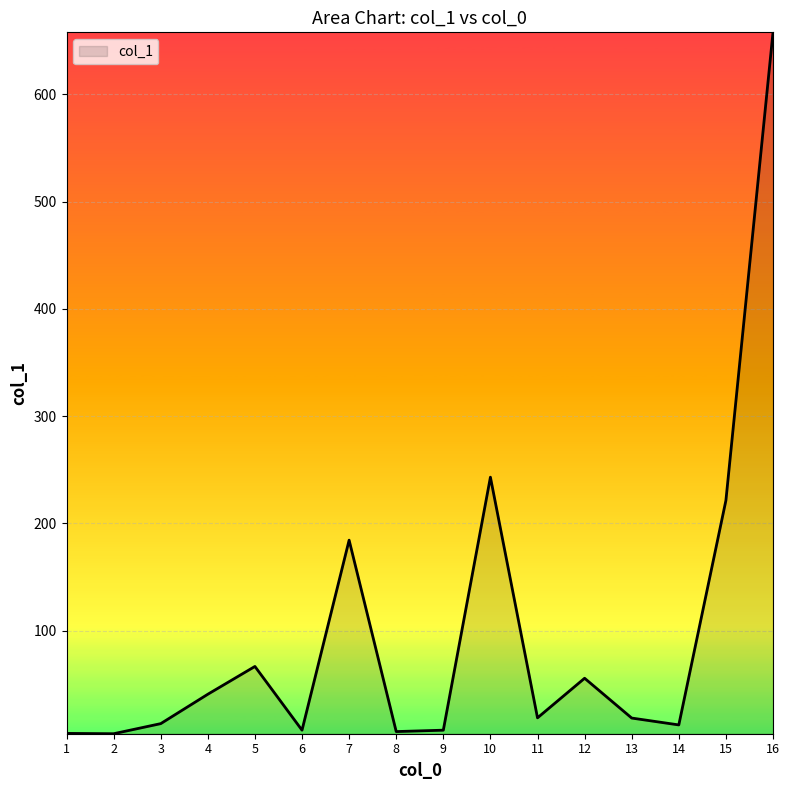

Does the chart display data point markers on the line(s)?

No